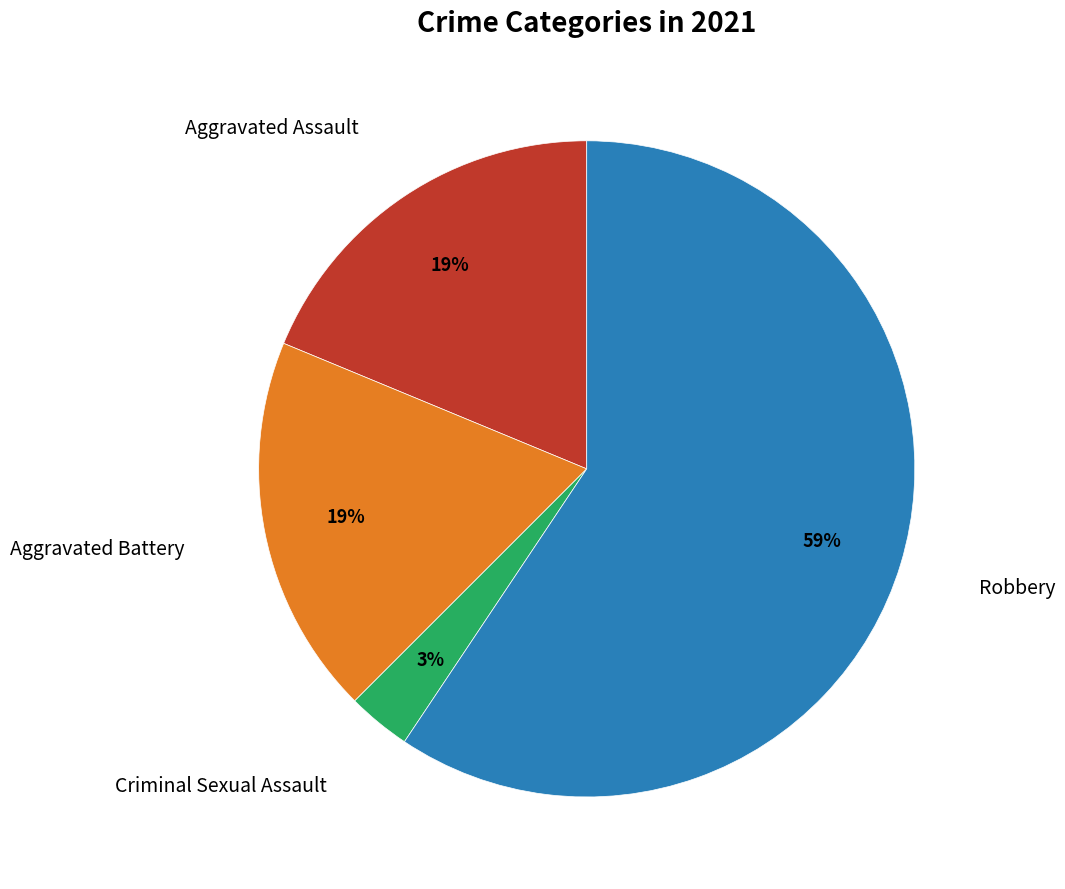

To the nearest percent, what is the difference between the largest and smallest slice percentages?

56%